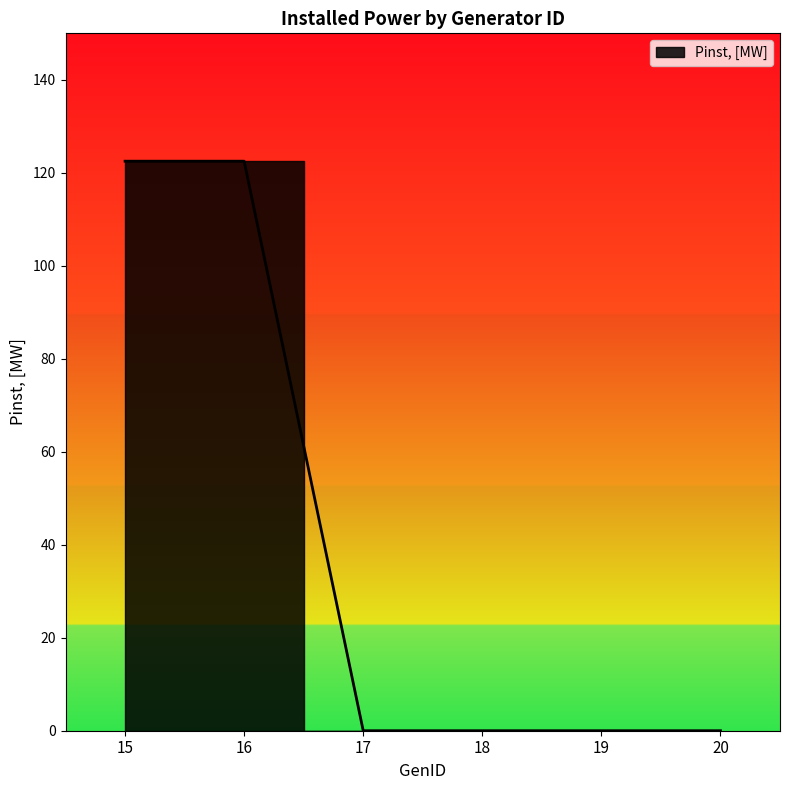

Rank the categories by value from lowest to highest.

17, 18, 19, 20, 15, 16